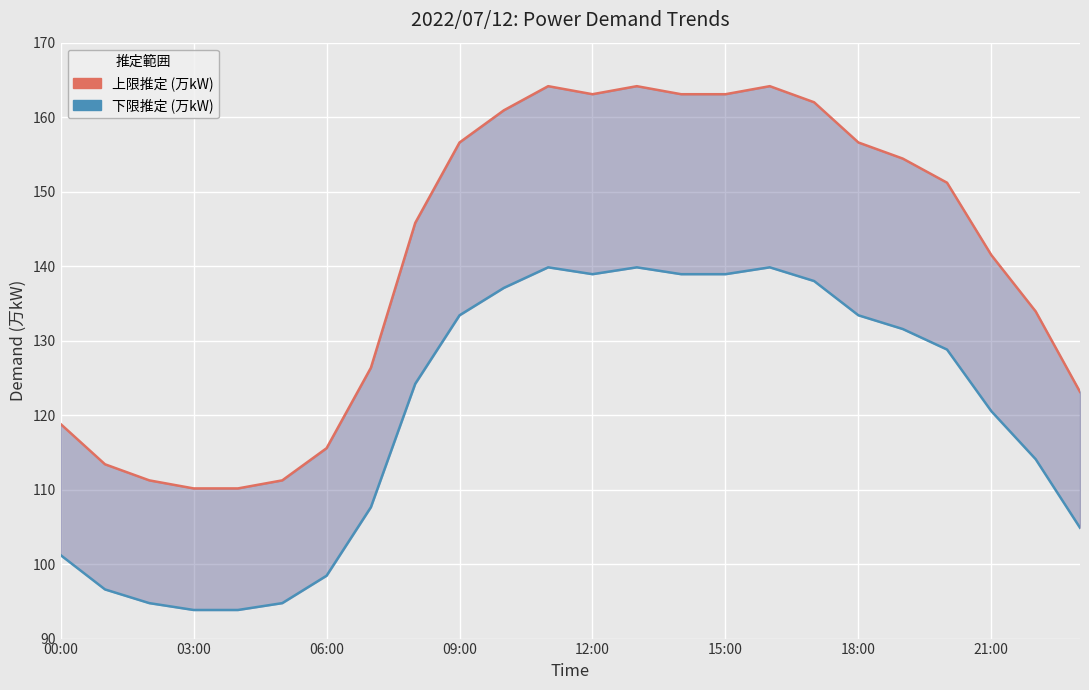

What is the lowest value of the 上限推定 (万kW) series?

110.2